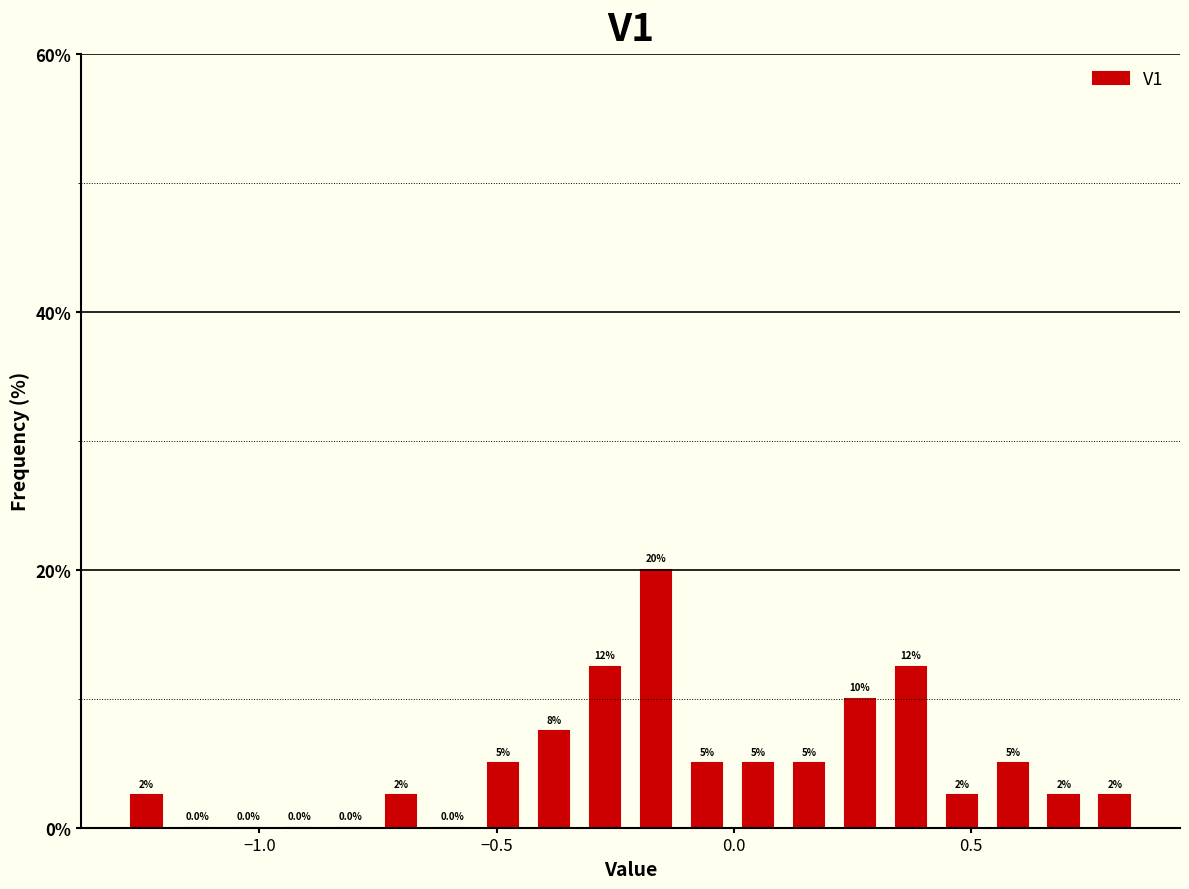

Around what value on the x-axis is the tallest bar? Give the approximate position of its centre, as read against the axis.

-0.15